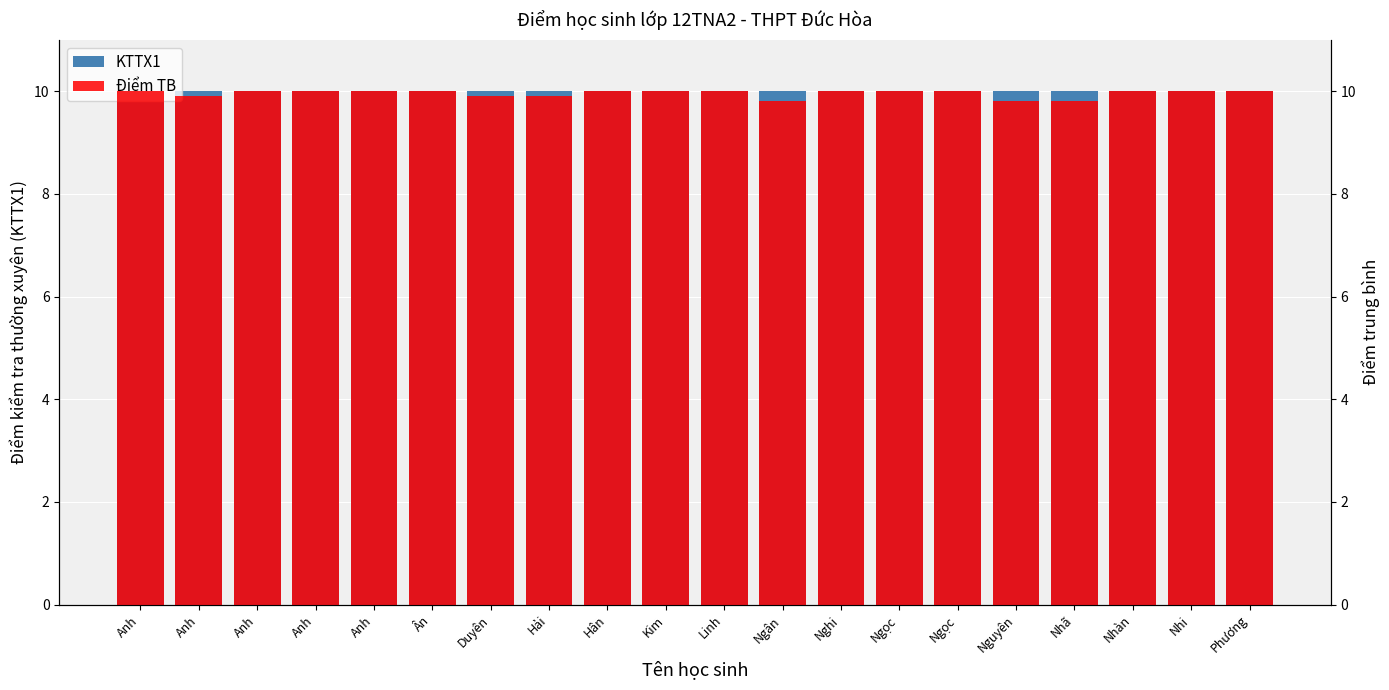

What is the sum of all Điểm TB values?

199.1